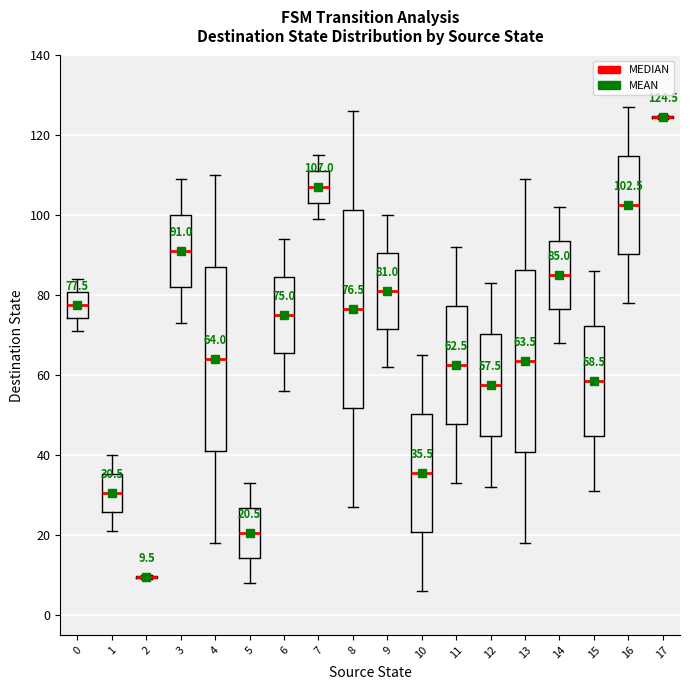

Which box is the tallest, from its lower edge to its upper edge?

8